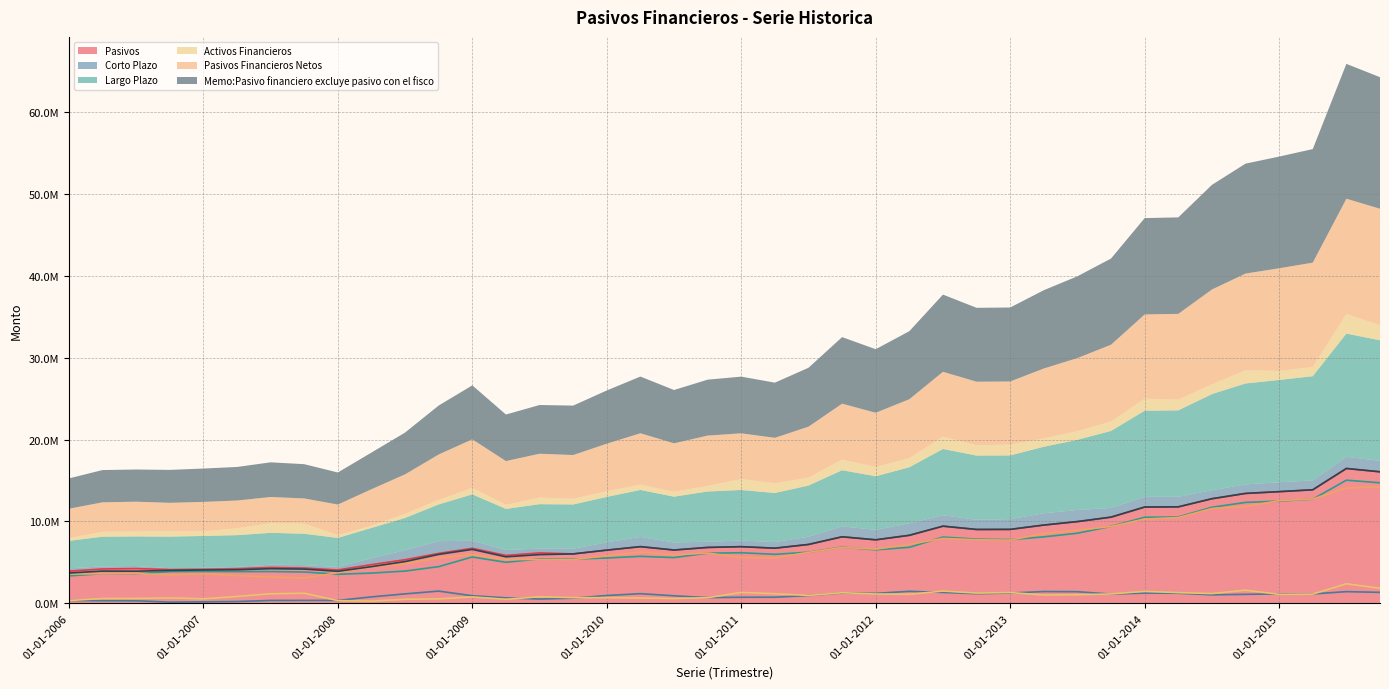

In Corto Plazo, how many points are higher than both neighbors (excluding endpoints)?

8